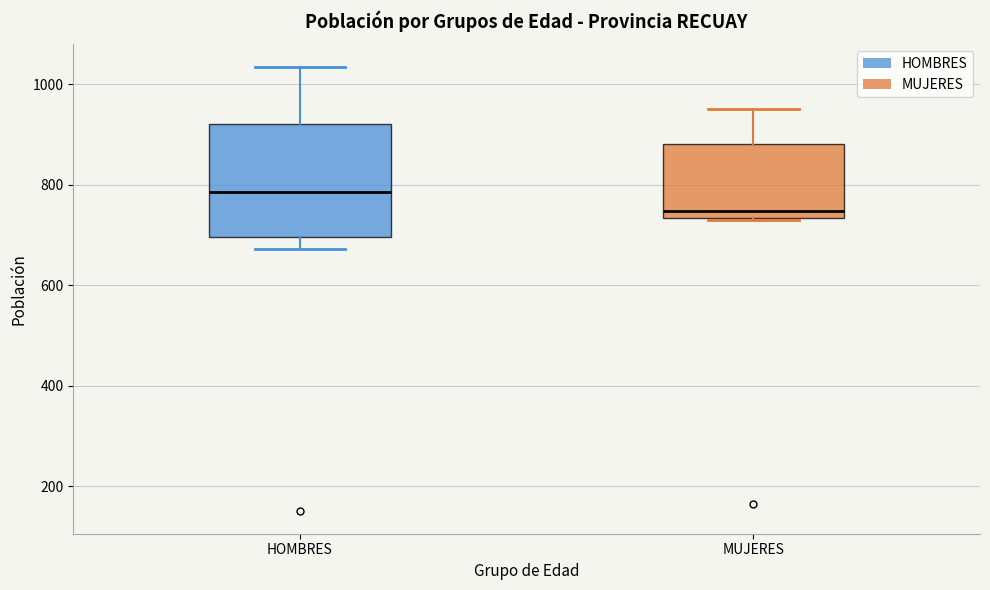

Where is the upper edge of the box for MUJERES on the y-axis? The values are not printed on the chart, so give them approximately, as read against the axis.

880